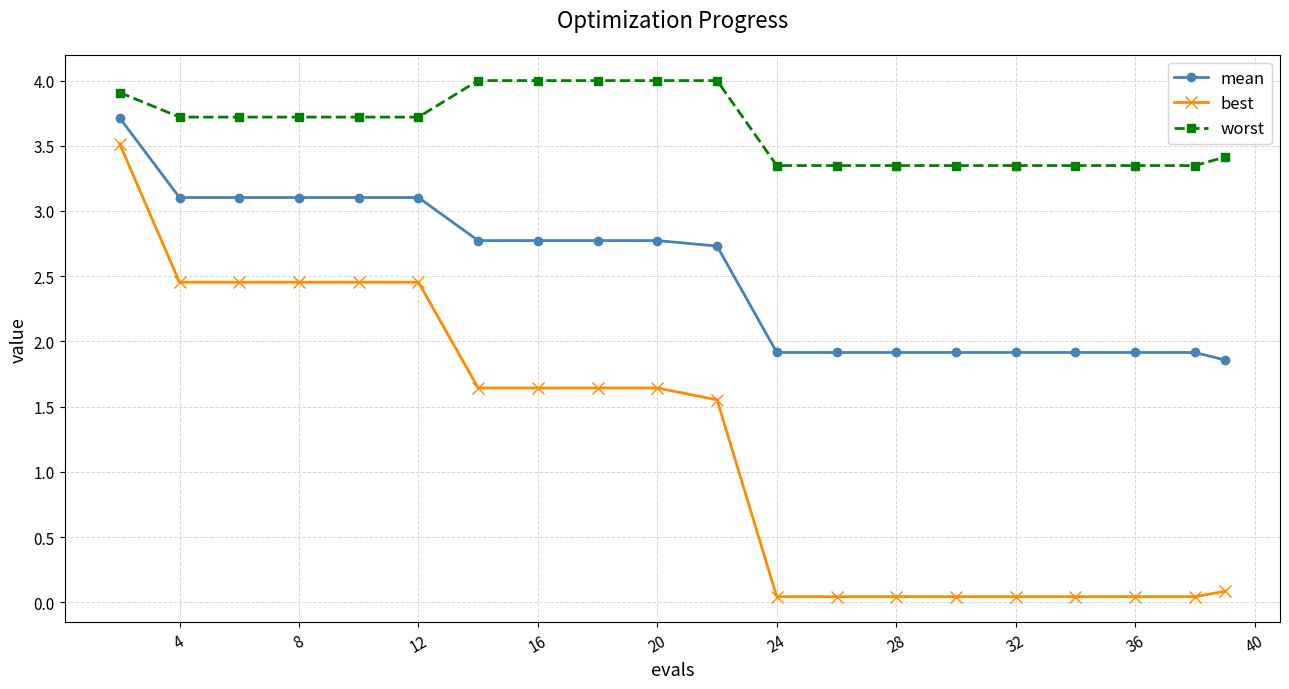

True or false: best and mean cross at least once.

False